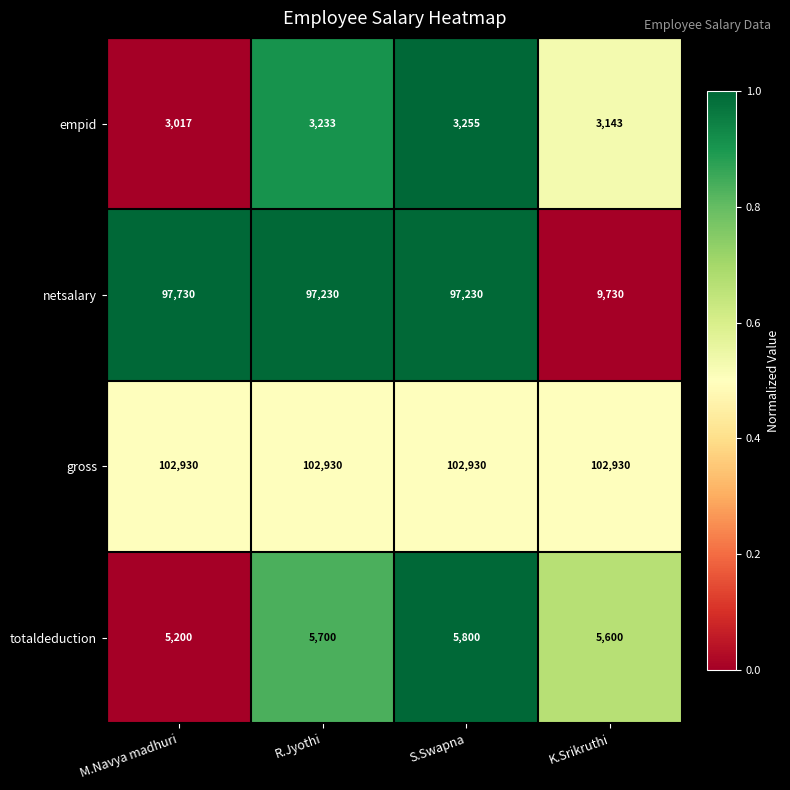

What is the total value across all series at S.Swapna?

209215